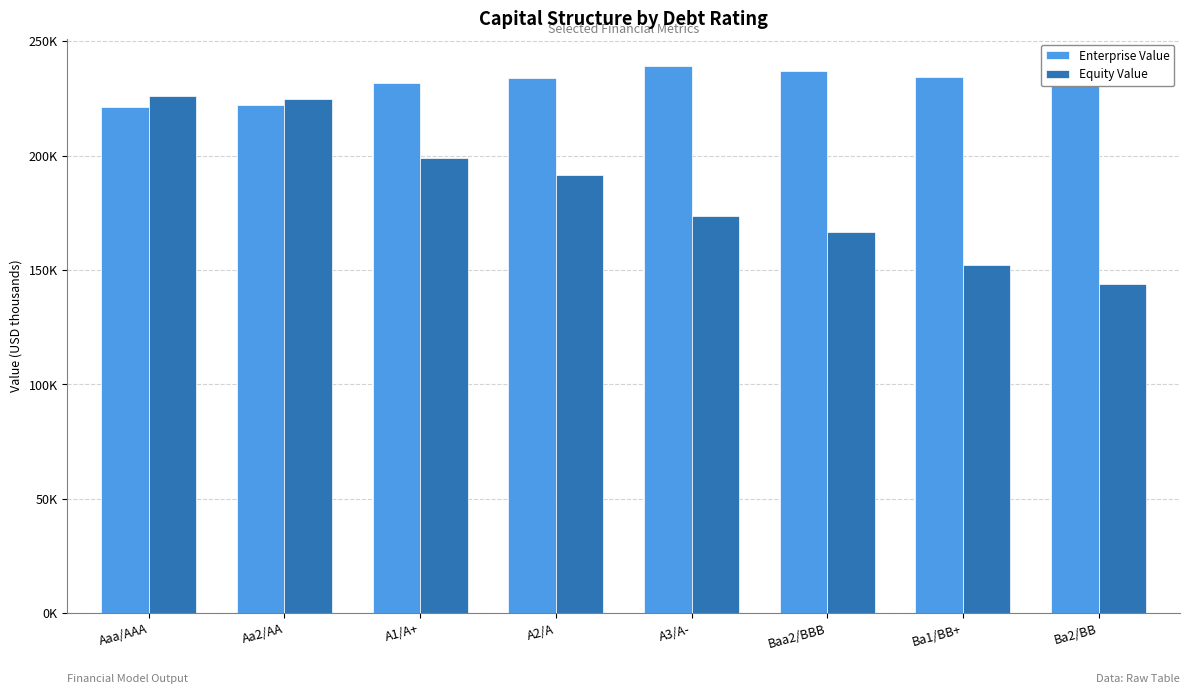

What is the label of the 5th bar from the right?

A2/A